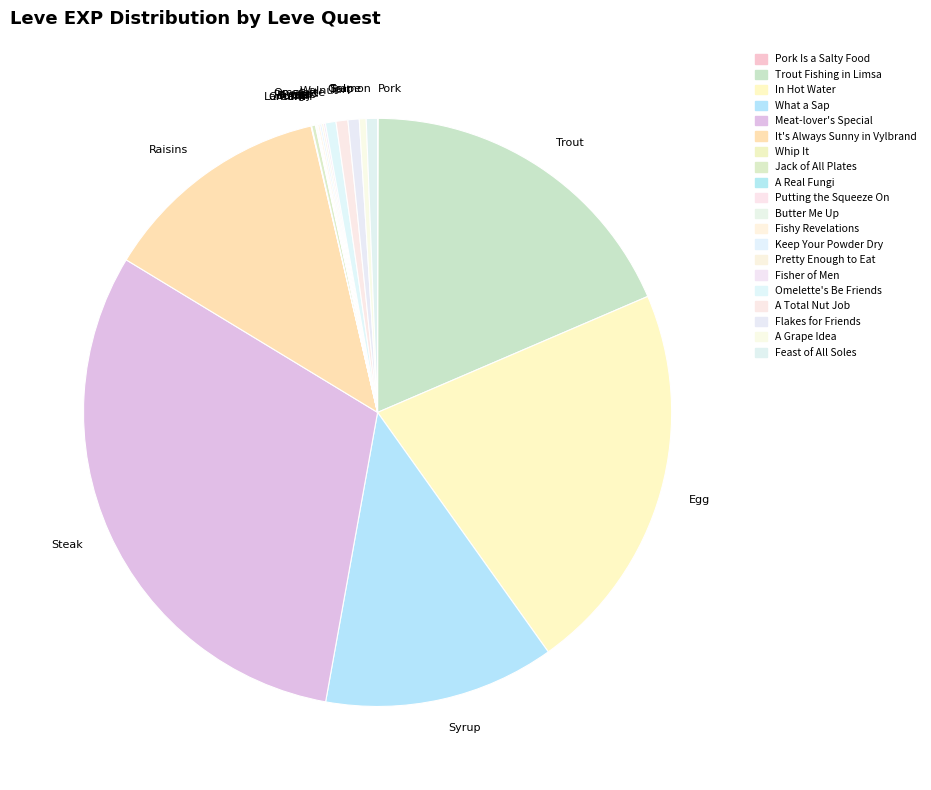

Approximately how many times larger is the value at Trout compared to Omelette?

31.8